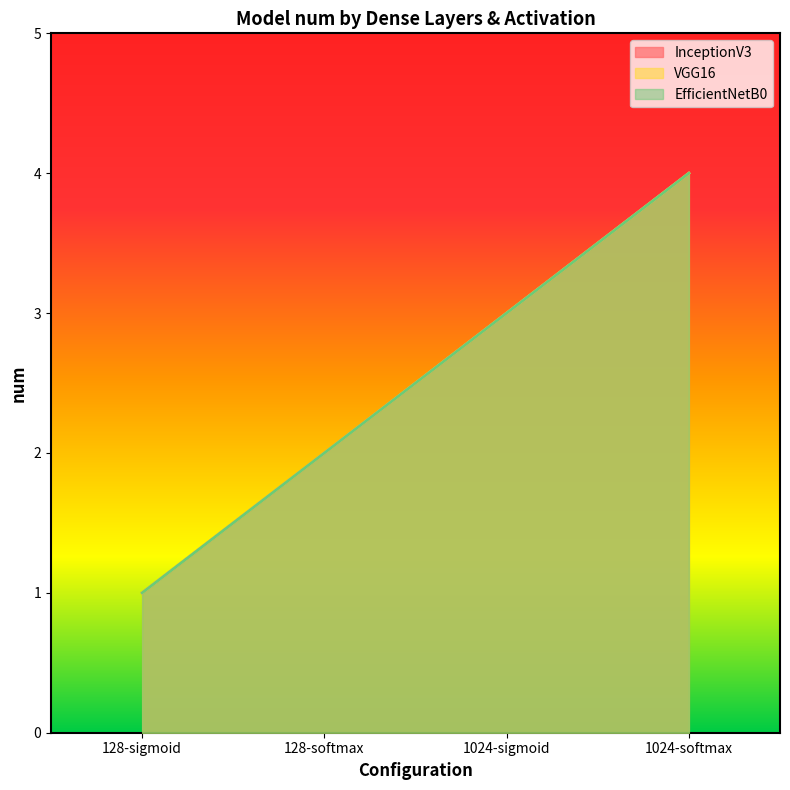

What is the total value across all series at 1024-softmax?

12